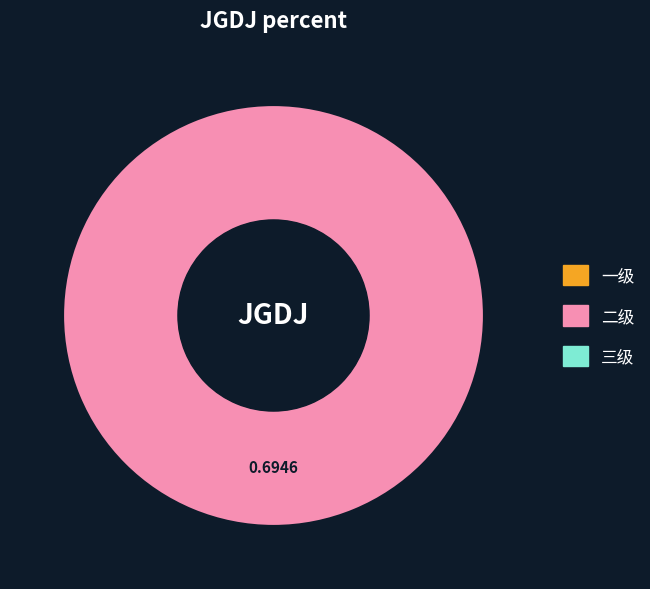

Does any single category account for the majority?

Yes